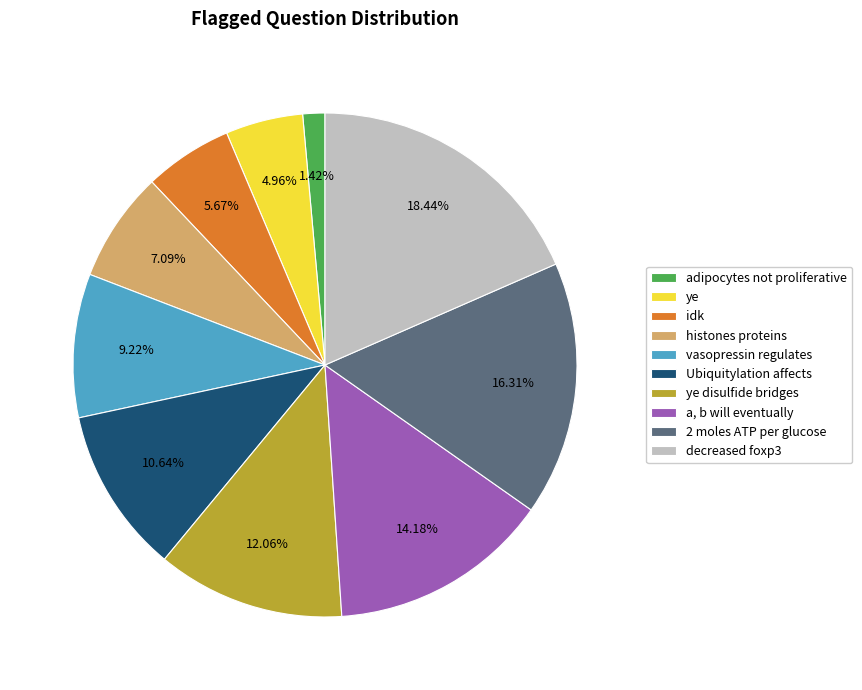

What is the ratio of the value at Ubiquitylation affects to the value at idk?

1.9